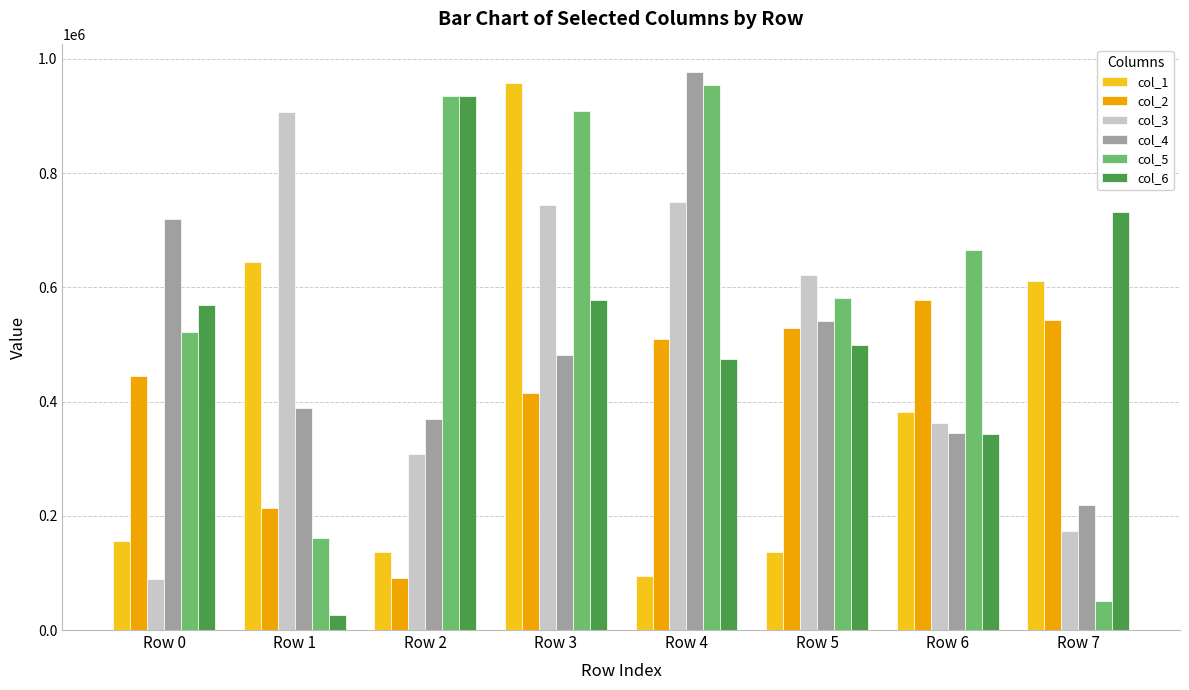

What is the total value across all series at Row 7?

2329127